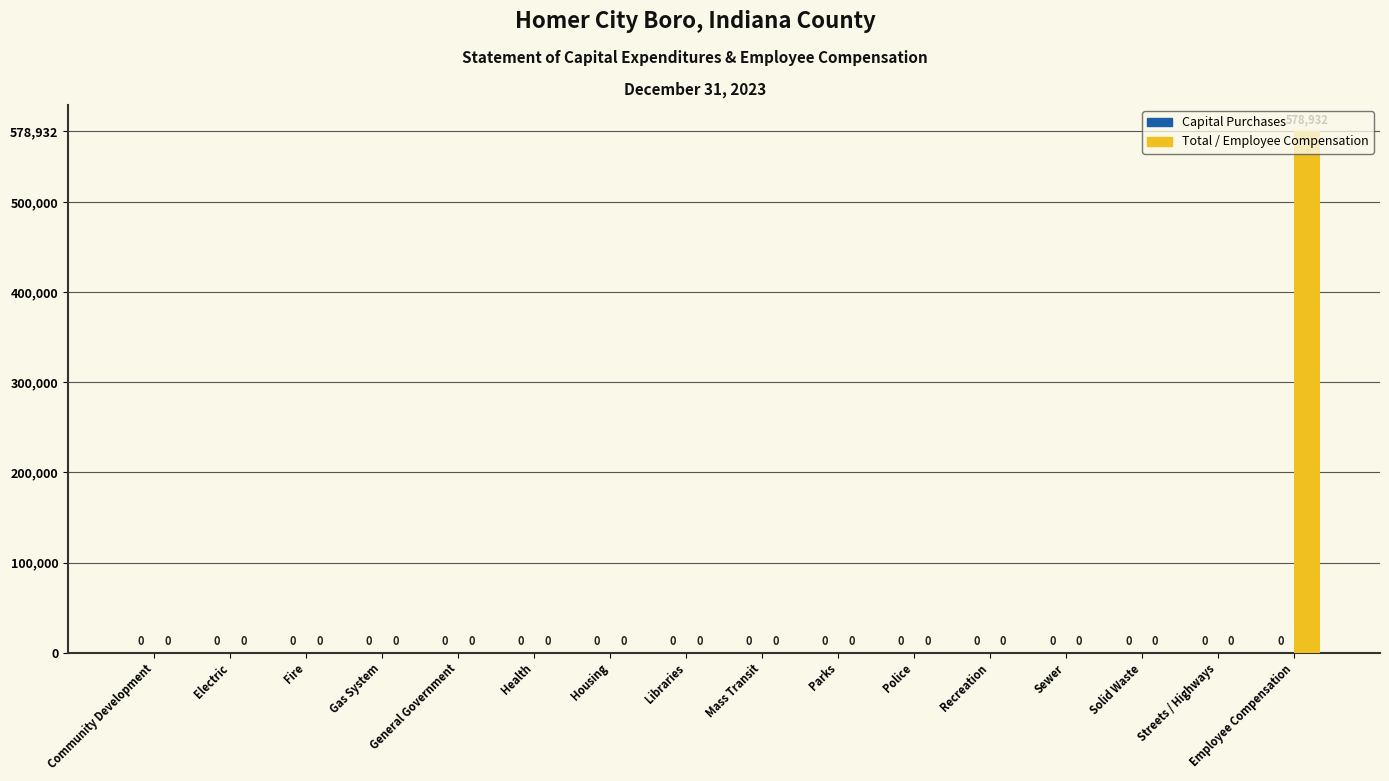

What is the sum of all values?

578932